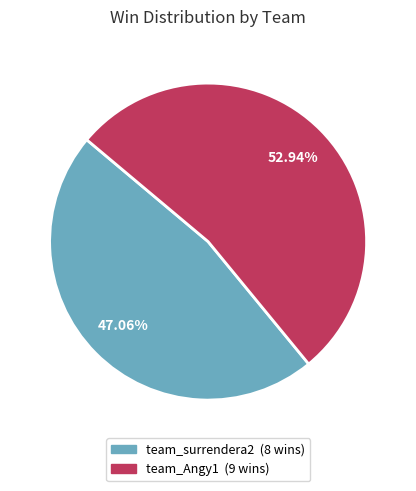

Count the number of slices in the pie.

2